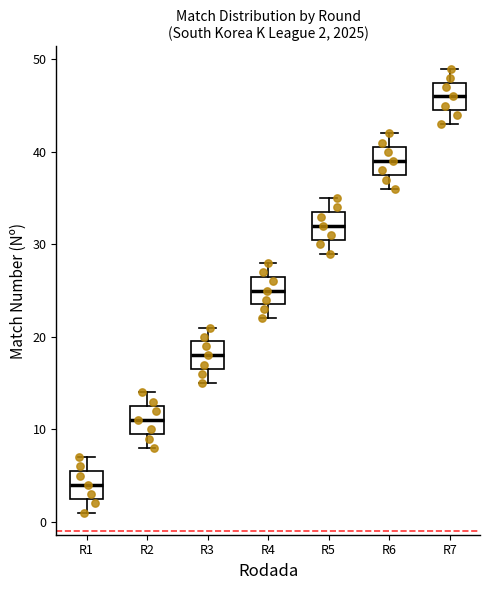

Which box's median line is the lowest?

R1